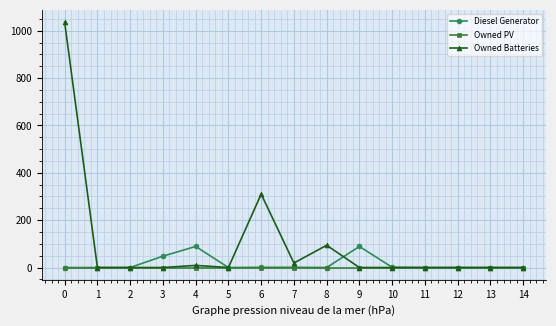

Is the value of Owned Batteries at 0 greater than the value of Owned PV at 6?

Yes